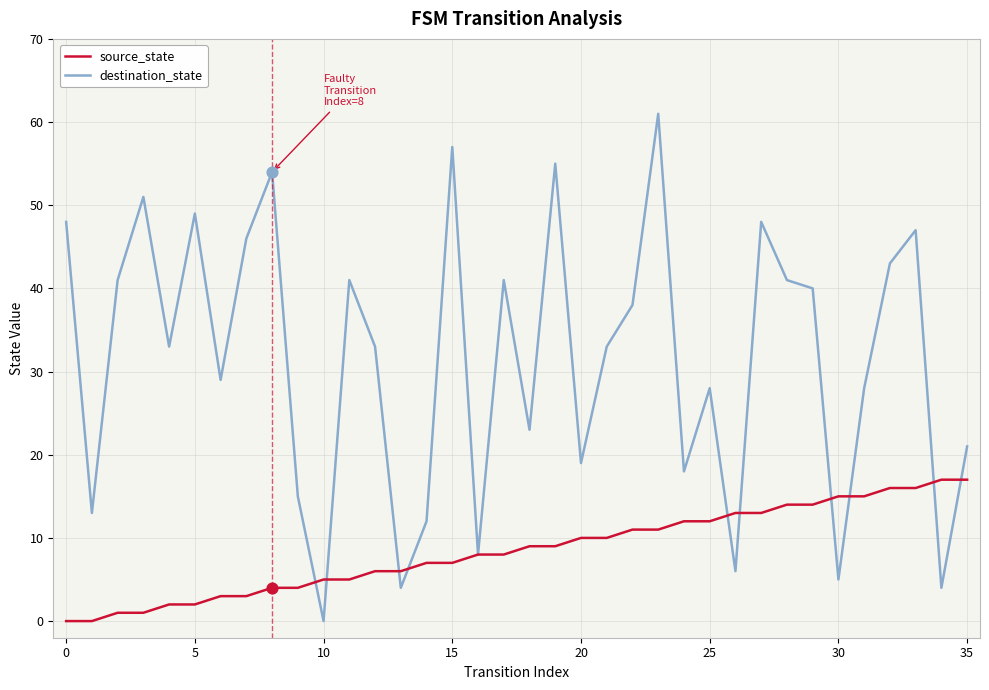

What are all the series names shown in the legend?

source_state, destination_state